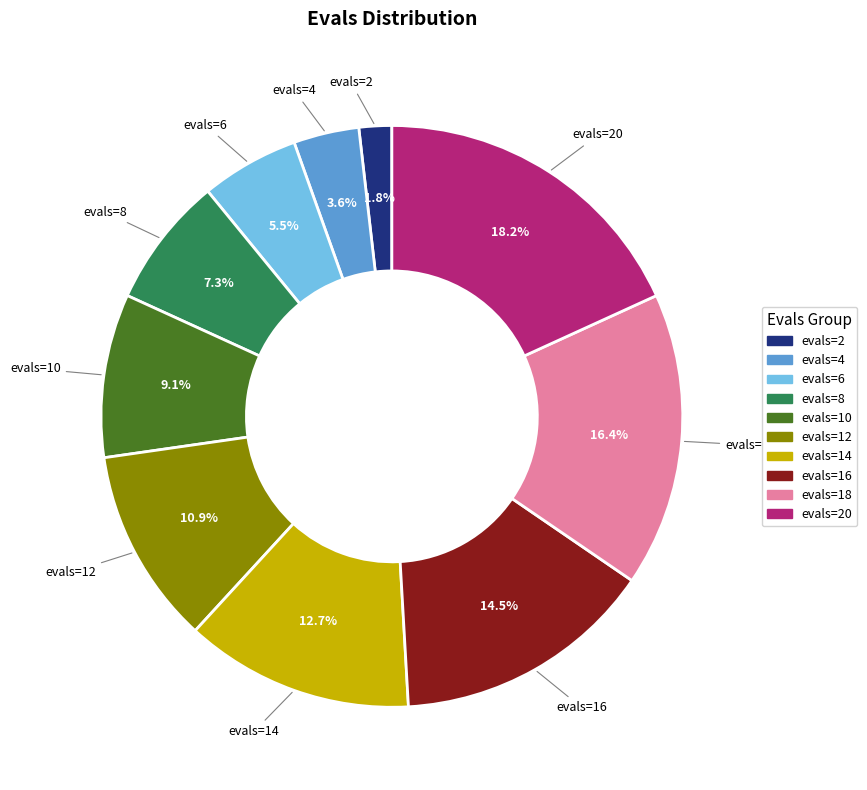

Is there a majority slice in this chart?

No